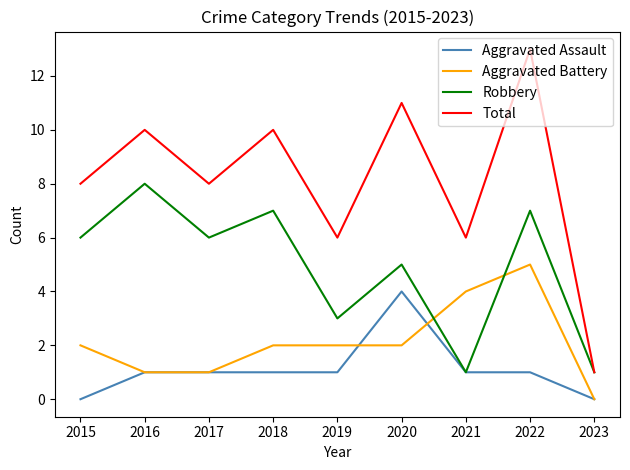

What is the sum of all Robbery values?

44